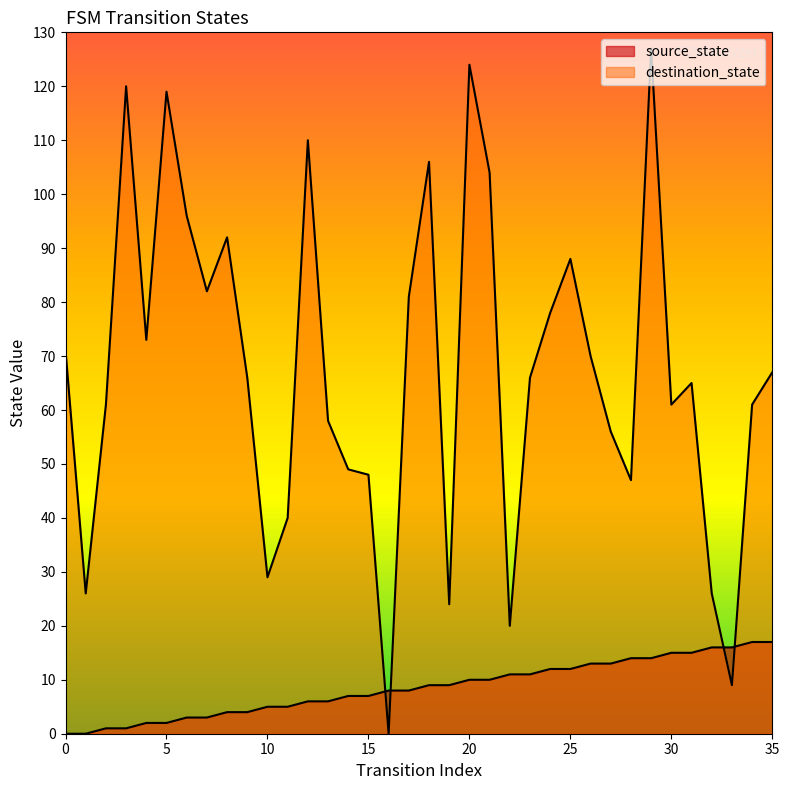

At which label does source_state reach its peak?

34